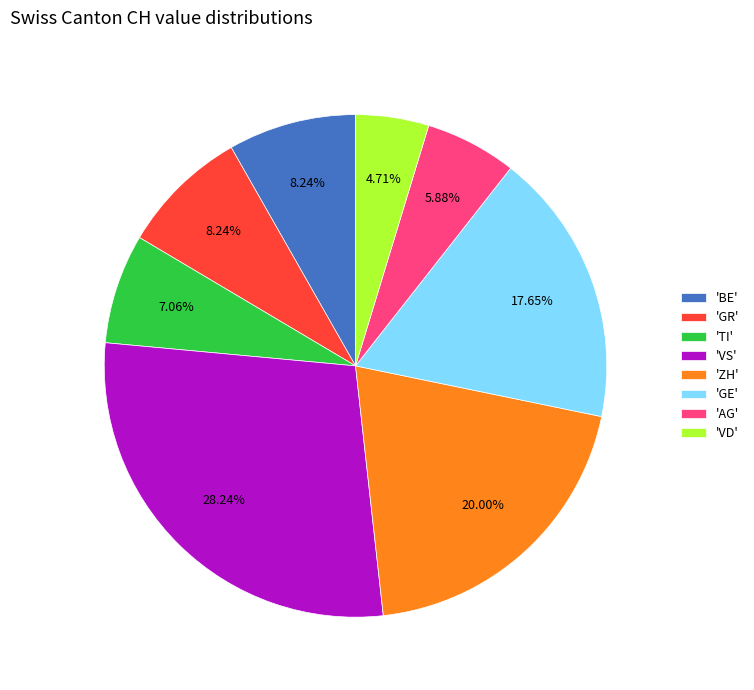

What is the largest slice in the pie chart?

'VS'